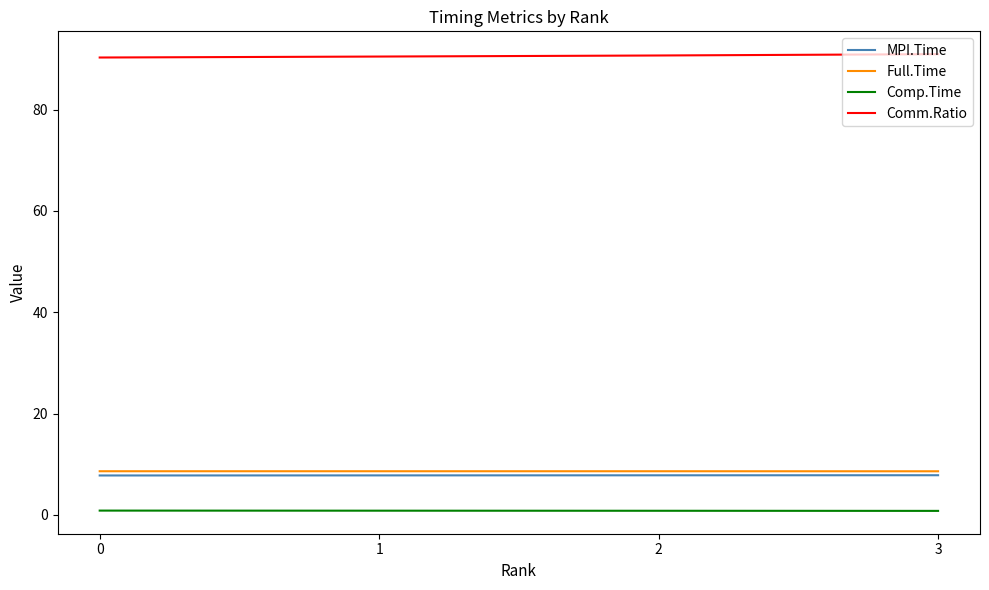

What is the lowest value of the MPI.Time series?

7.8